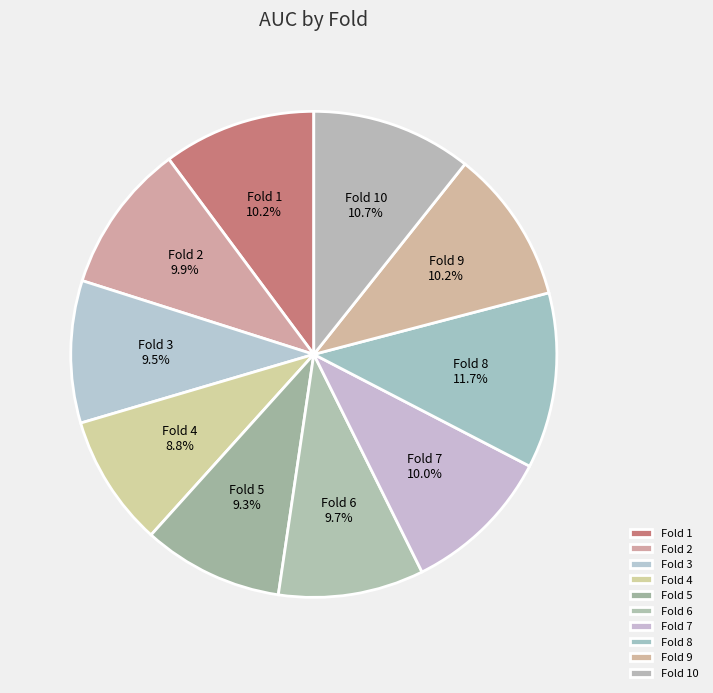

Between Fold 5 and Fold 2, which is larger?

Fold 2